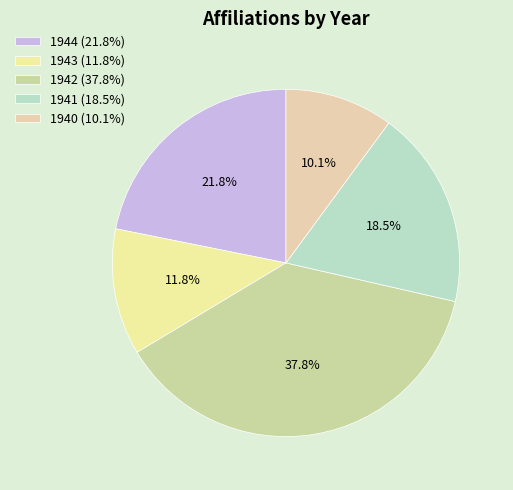

Which slice is the smallest?

1940